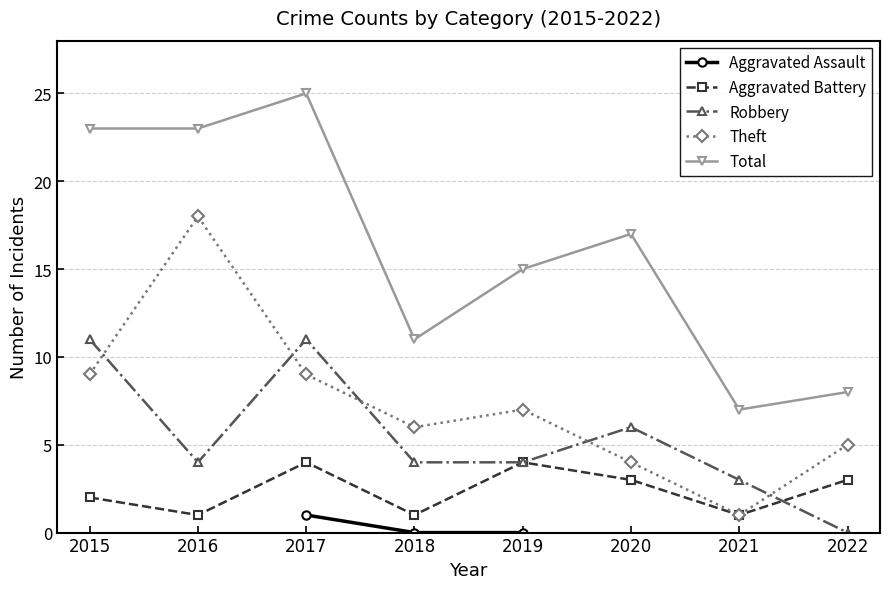

What are all the series names shown in the legend?

Aggravated Assault, Aggravated Battery, Robbery, Theft, Total